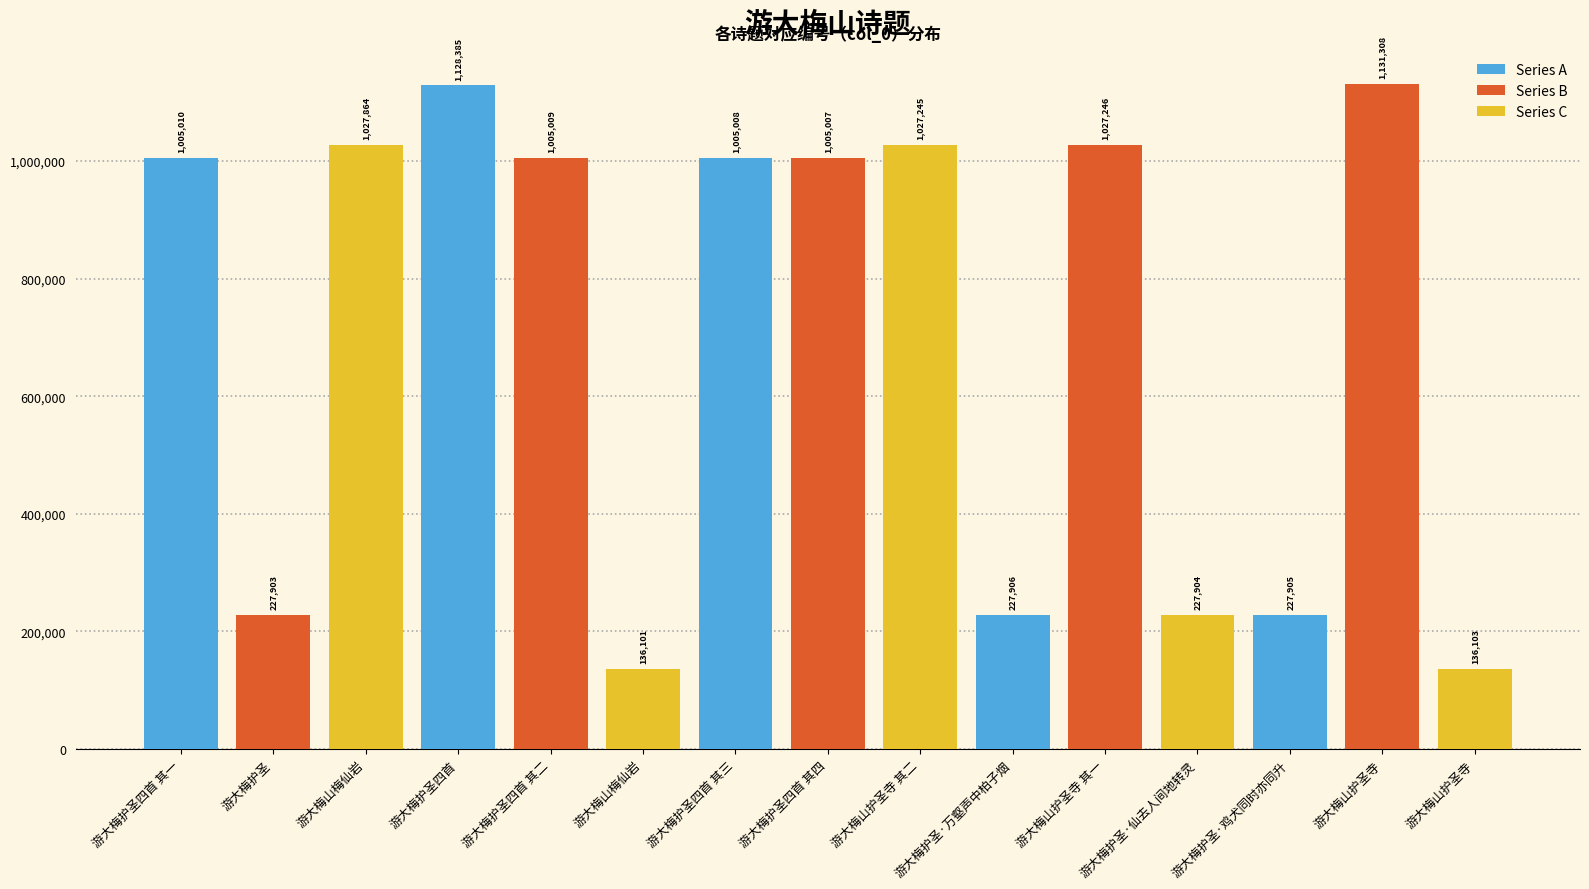

What is the label of the 4th bar from the left?

游大梅护圣四首